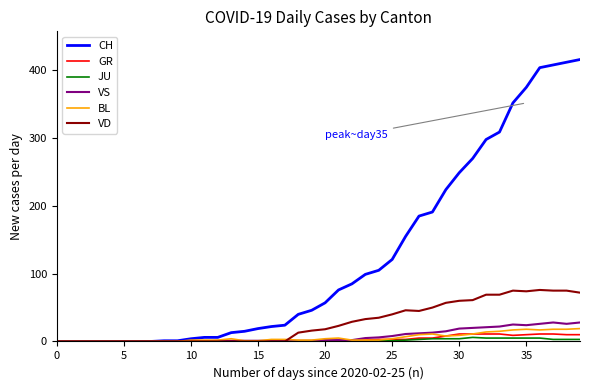

What is the maximum value shown in the chart?

416